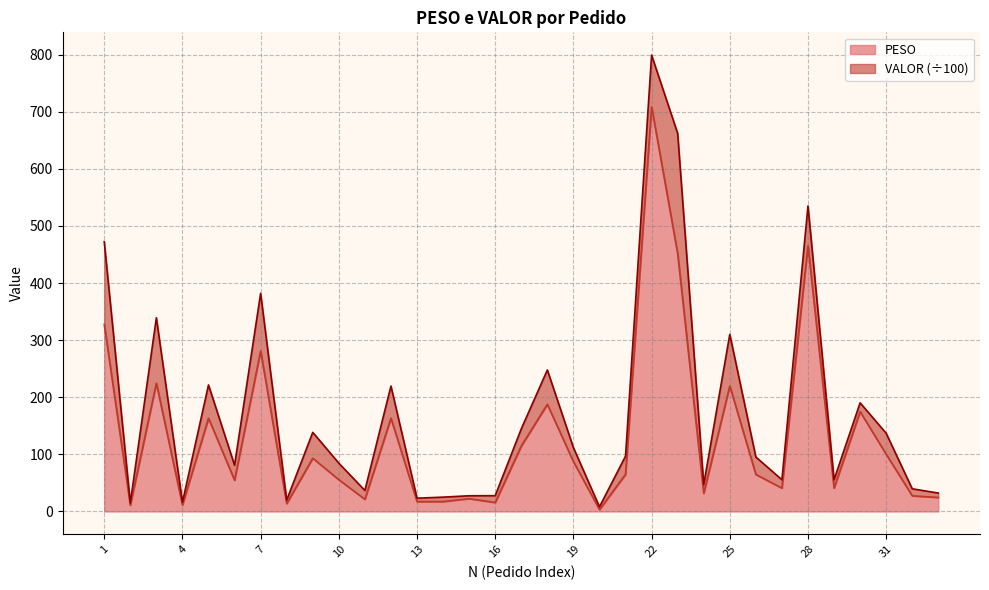

At which category does the data reach its first local valley?

2